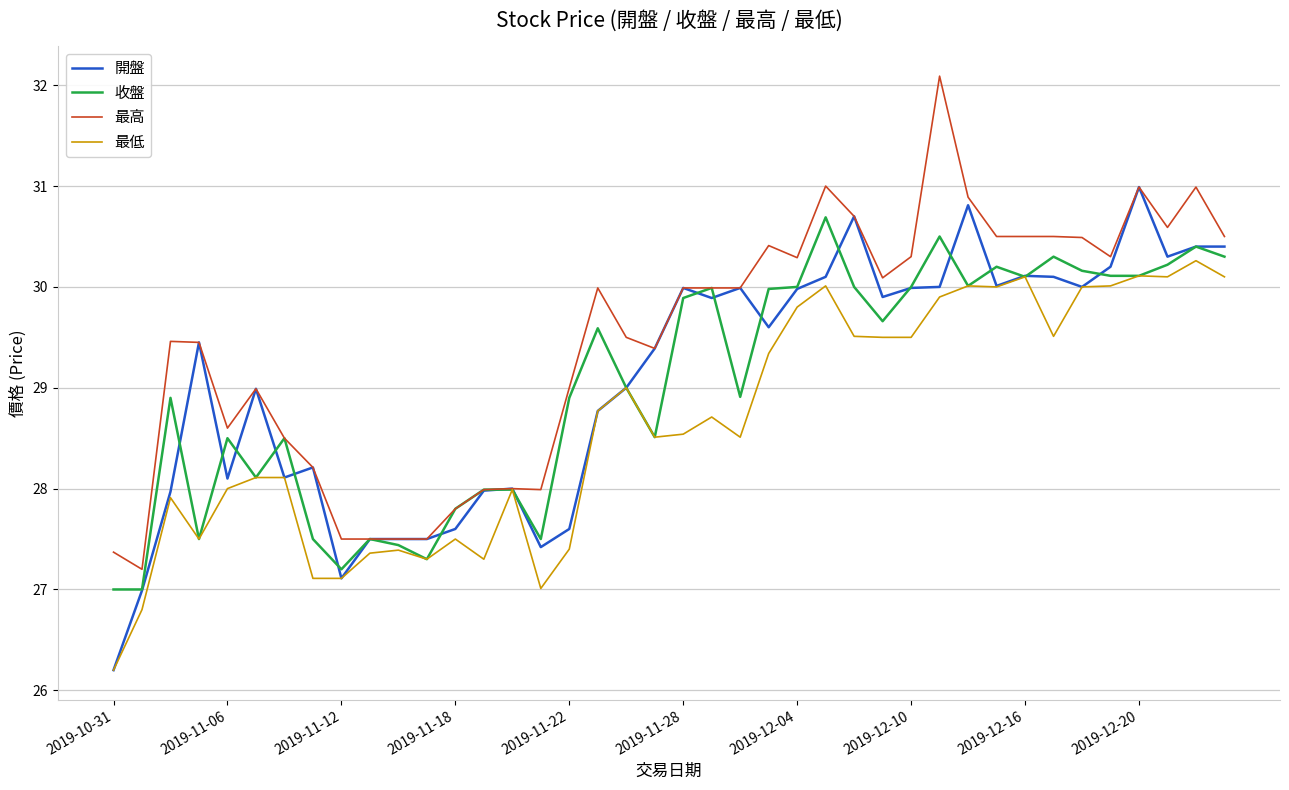

Which series has the largest total across all categories?

最高